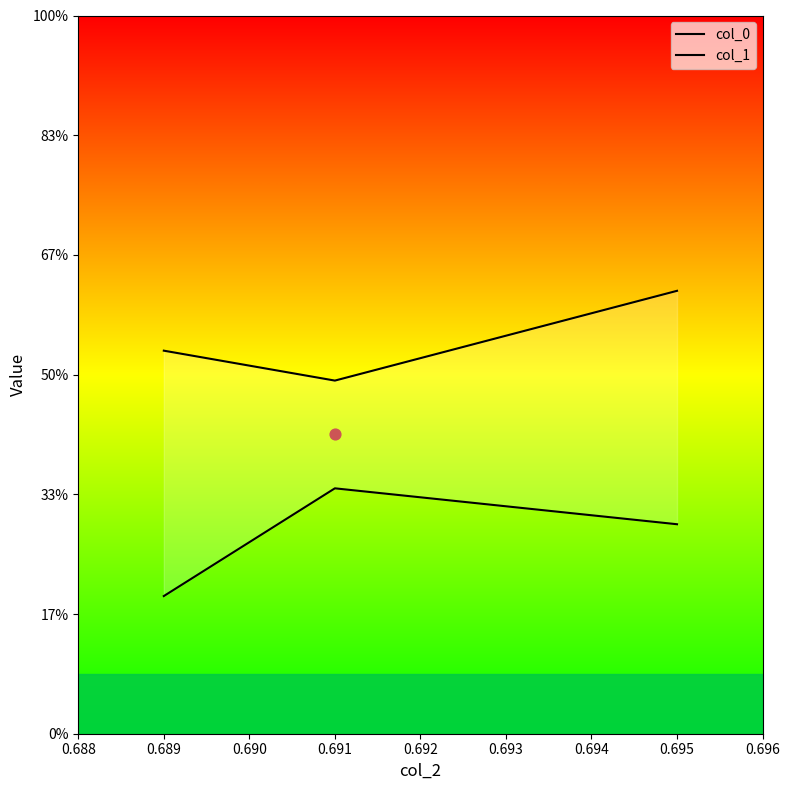

Which series reaches the maximum Y coordinate?

col_1